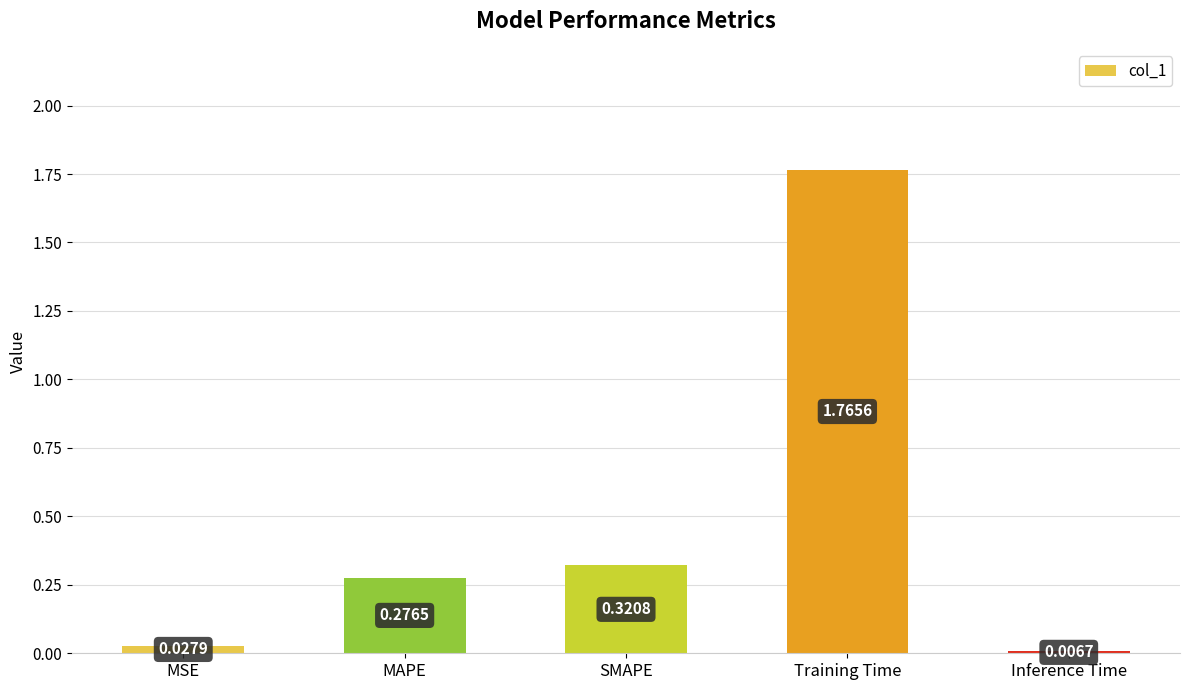

How many bars are there in total?

5